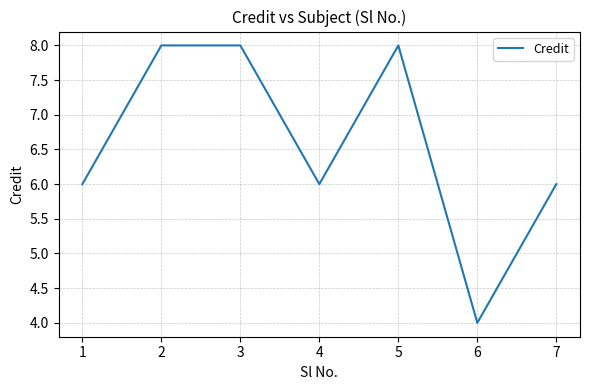

What is the difference between the maximum and minimum values?

4